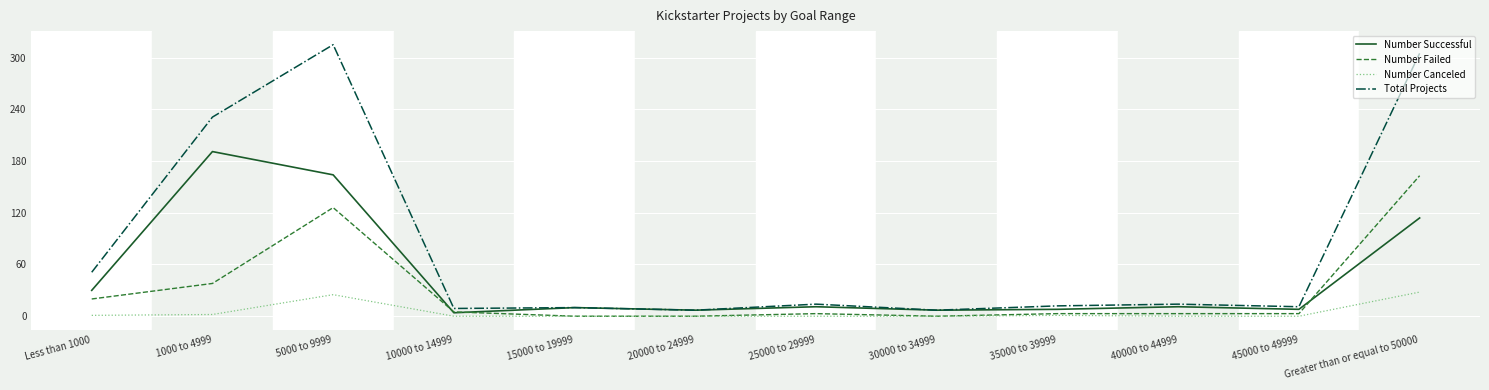

In Number Canceled, how many points are higher than both neighbors (excluding endpoints)?

2